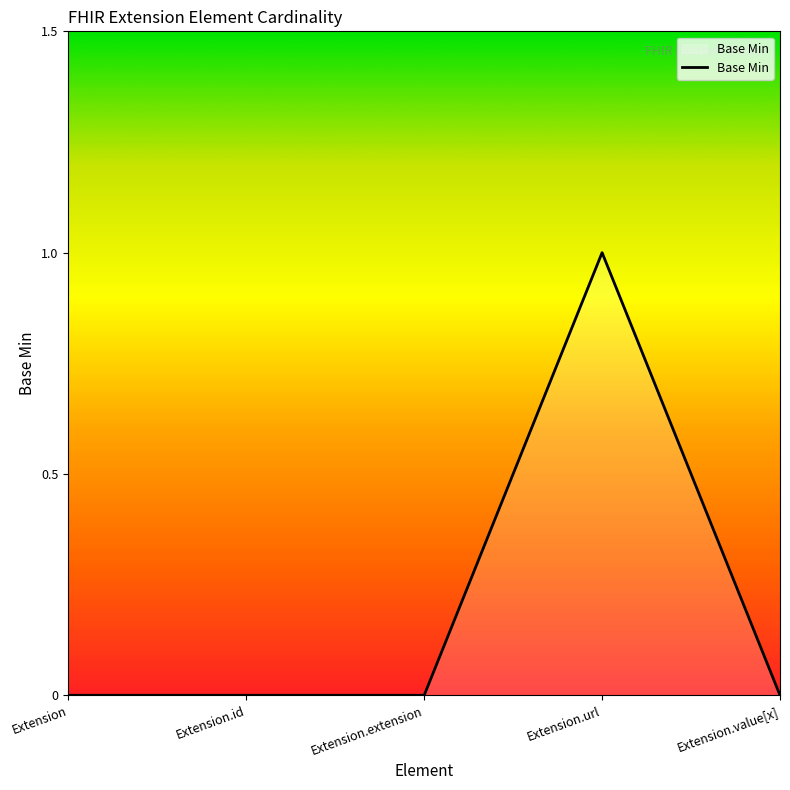

Does the chart have visible grid lines?

No